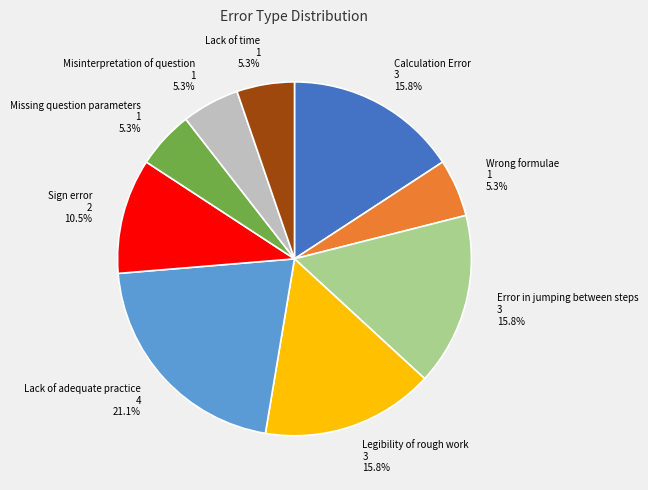

How many segments does this pie chart have?

9